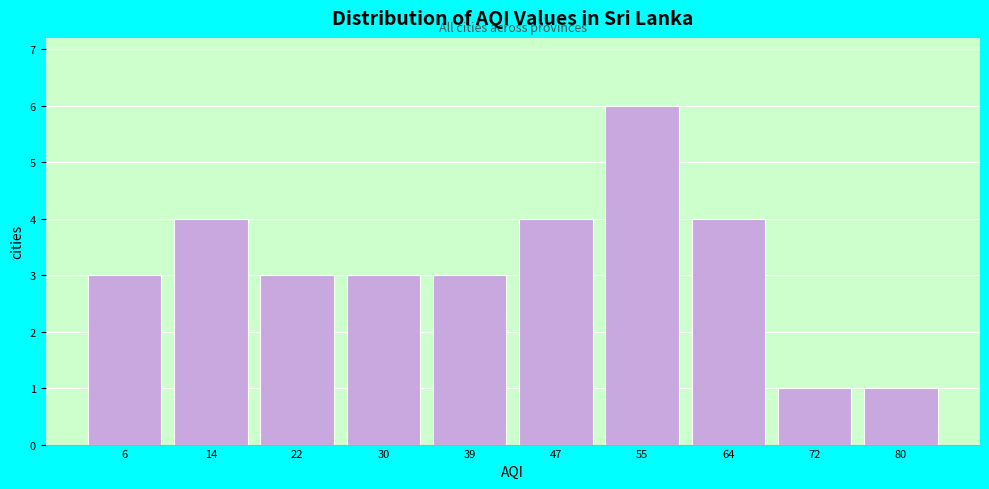

Reading right to left, transcribe all the data shown in this chart.

1	1	4	6	4	3	3	3	4	3